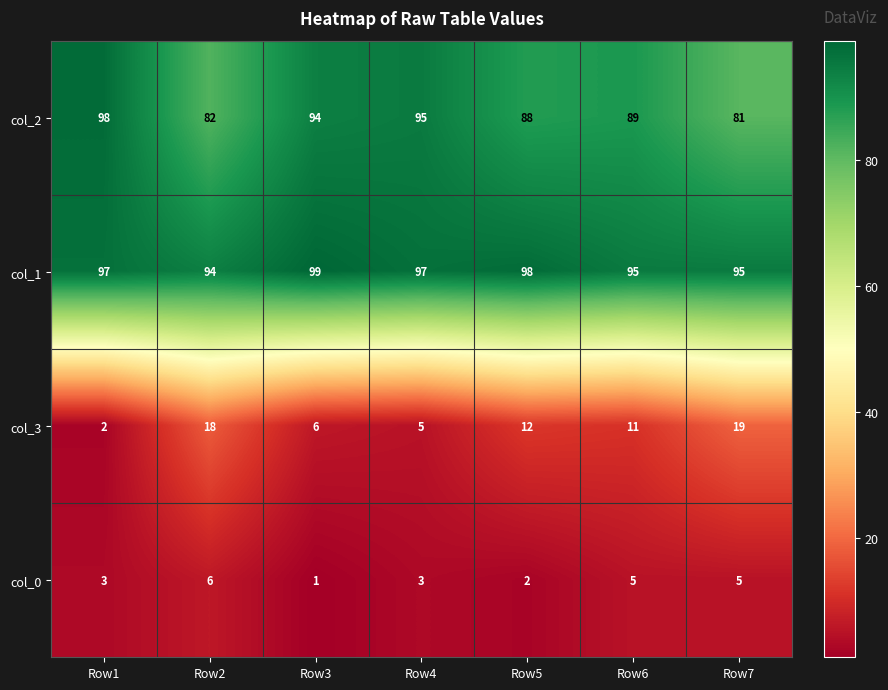

What is the sum of all col_3 values?

73